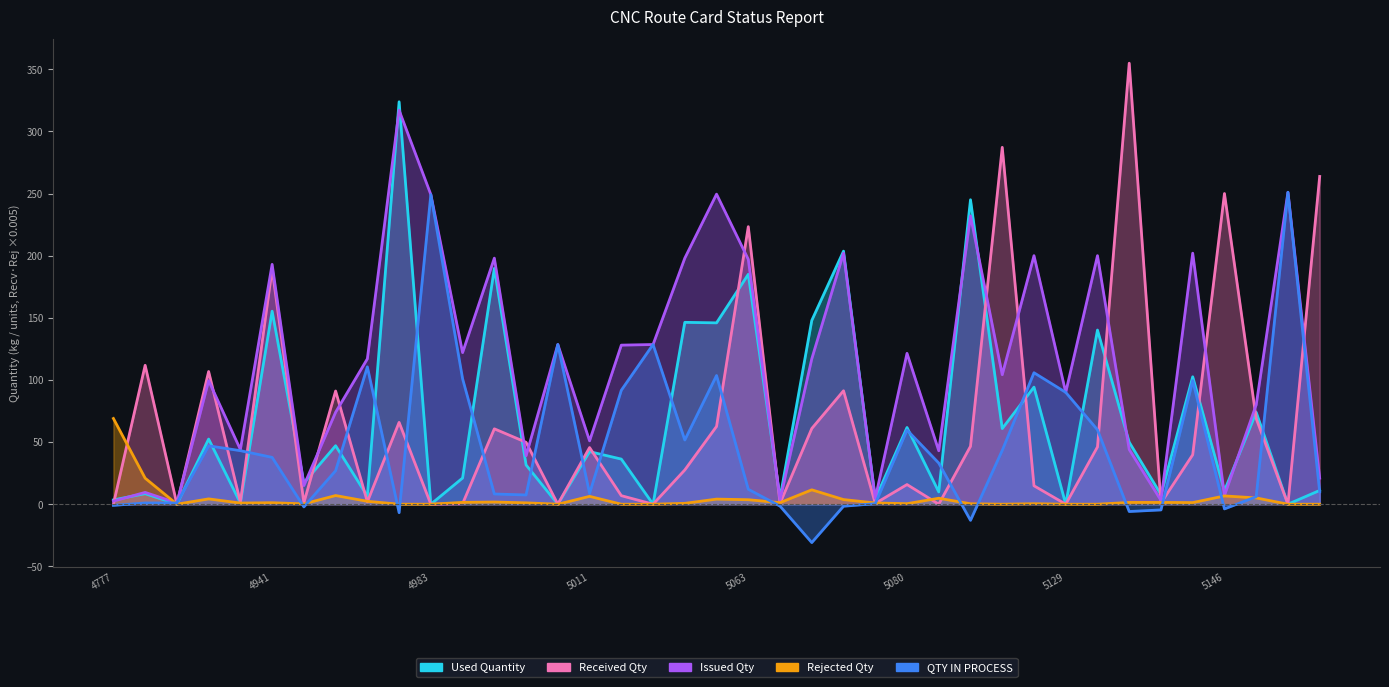

What is the difference between the Rejected Qty values at A2019005167 and A2019005084?

1.0